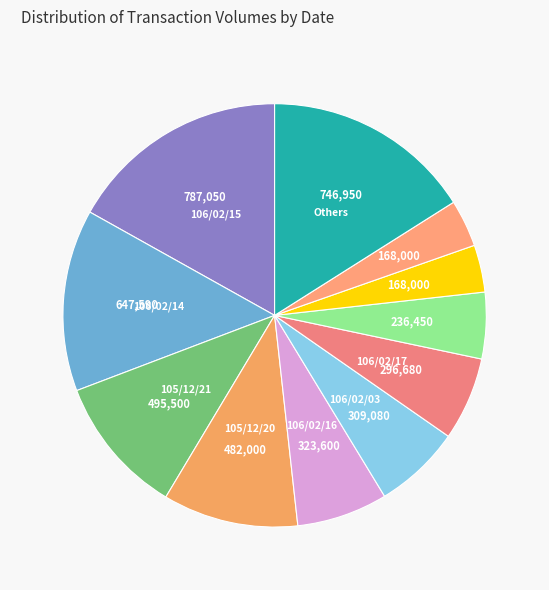

How many segments does this pie chart have?

11